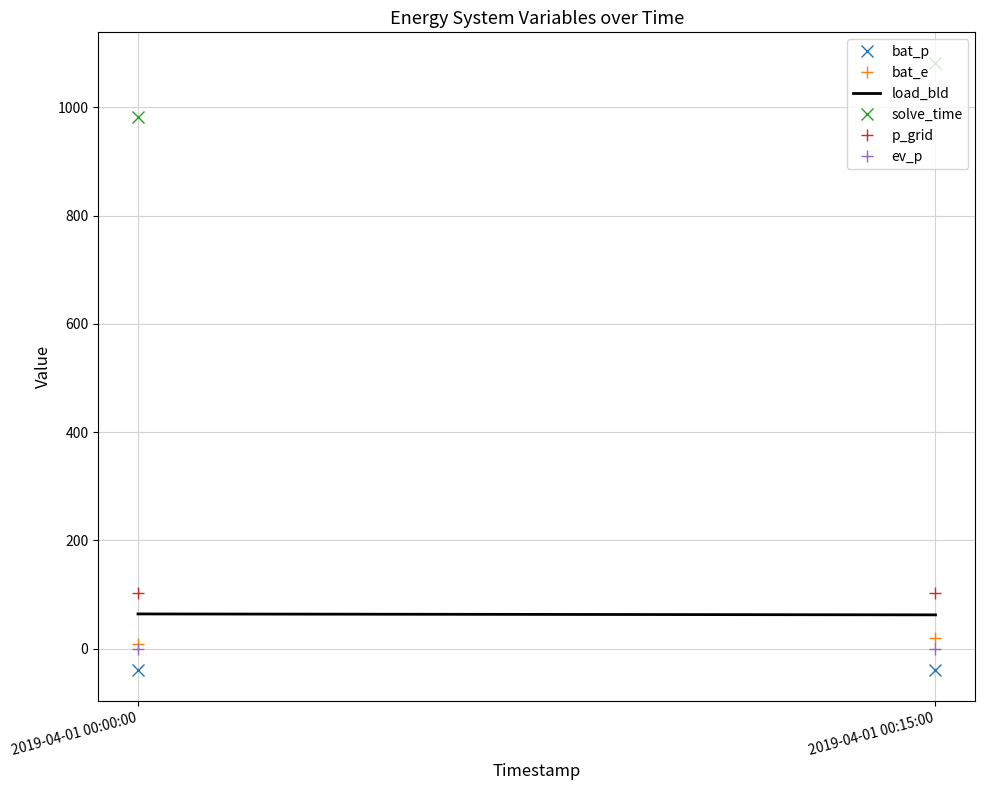

What are all the series names shown in the legend?

bat_p, bat_e, load_bld, solve_time, p_grid, ev_p